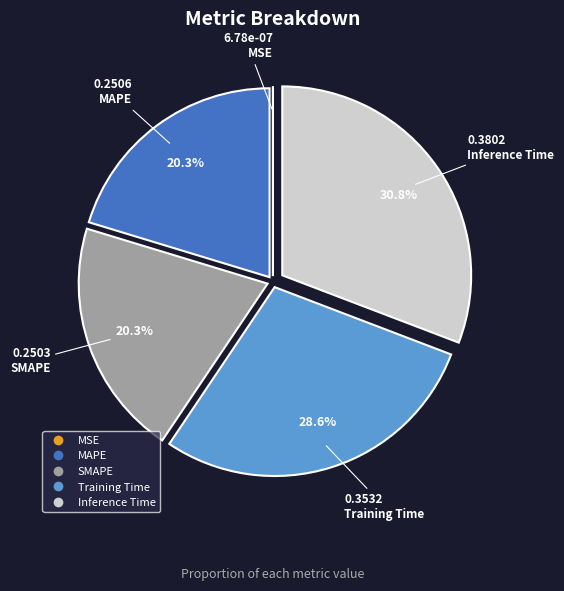

To the nearest percent, what is the average slice percentage?

20%